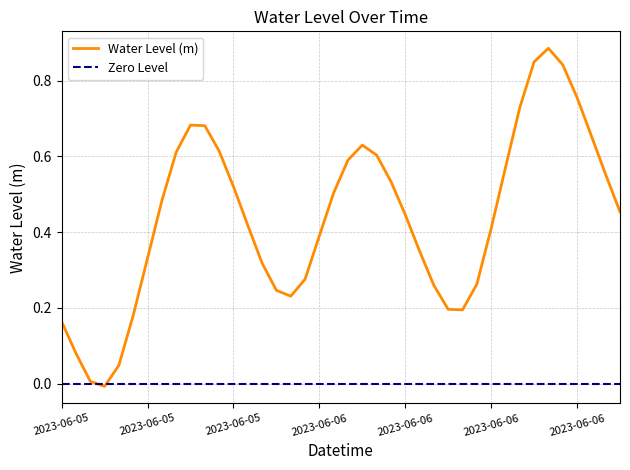

What position from the left is 2023-06-05 20:00?

15